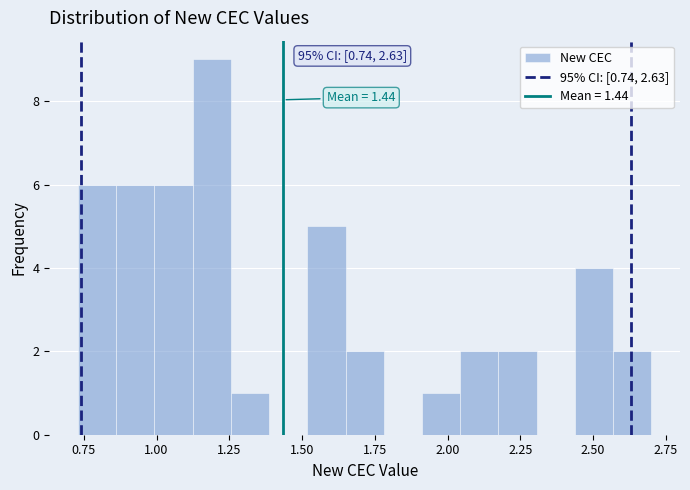

Around what value on the x-axis is the tallest bar? Give the approximate position of its centre, as read against the axis.

1.20